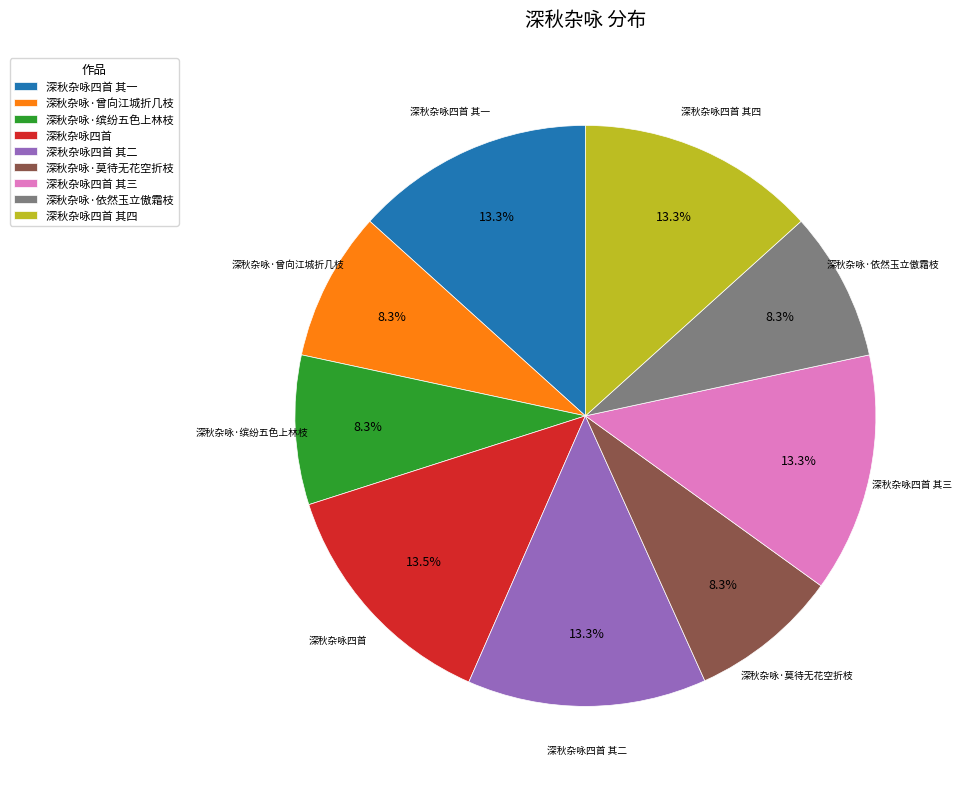

What portion of the pie excludes 深秋杂咏·缤纷五色上林枝?

91.7%